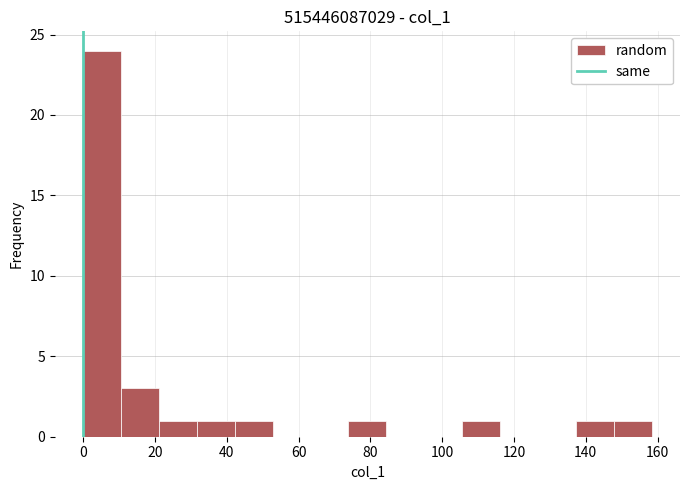

How tall is the bar that spans 10 to 22 on the x-axis? Neither the bar edges nor the heights are printed on the chart, so give them approximately, as read against the axes.

3